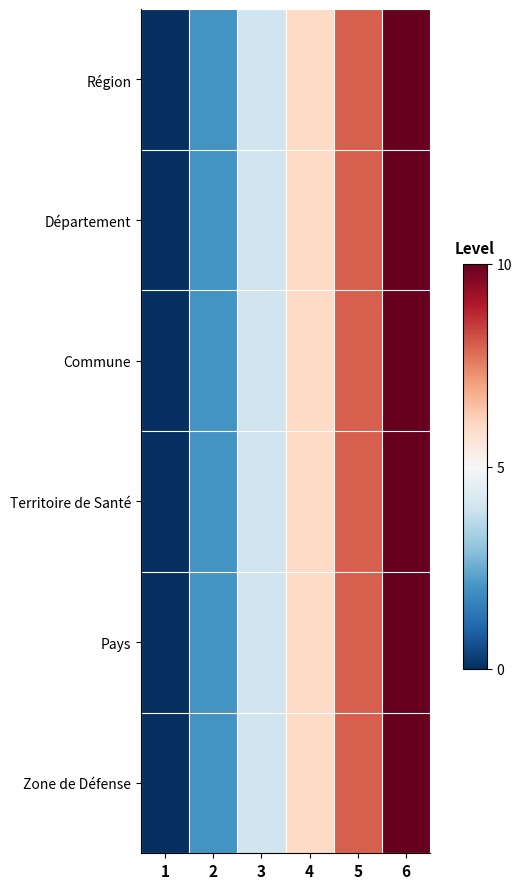

Reading right to left, extract all data points from this chart.

Région: 6=10	5=8	4=6	3=4	2=2	1=0
Département: 6=10	5=8	4=6	3=4	2=2	1=0
Commune: 6=10	5=8	4=6	3=4	2=2	1=0
Territoire de Santé: 6=10	5=8	4=6	3=4	2=2	1=0
Pays: 6=10	5=8	4=6	3=4	2=2	1=0
Zone de Défense: 6=10	5=8	4=6	3=4	2=2	1=0